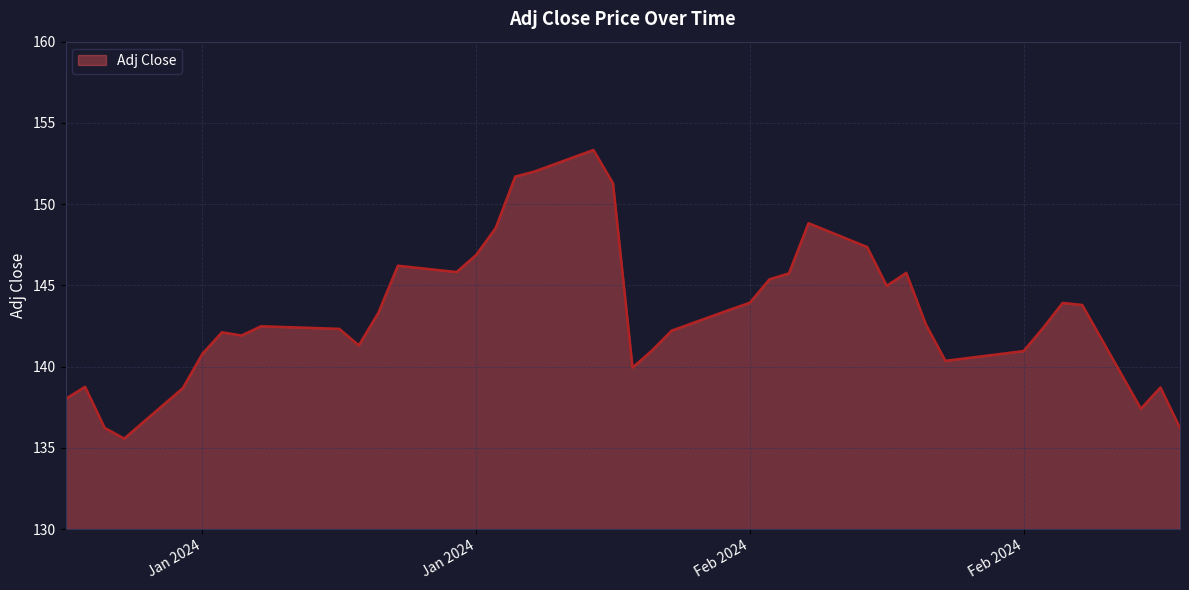

What is the greatest value displayed?

153.3